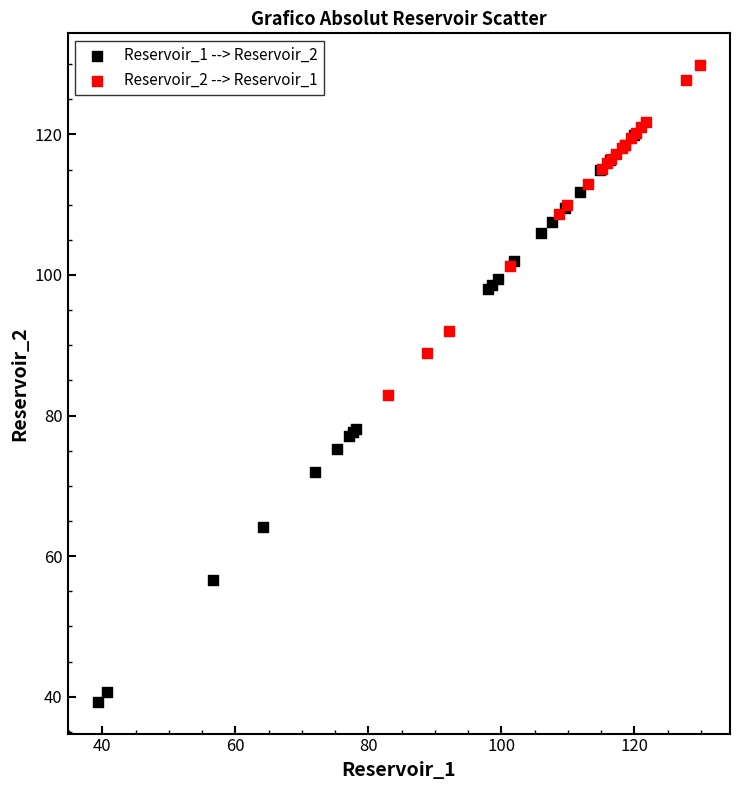

What are all the series names shown in the legend?

Reservoir_1 --> Reservoir_2, Reservoir_2 --> Reservoir_1